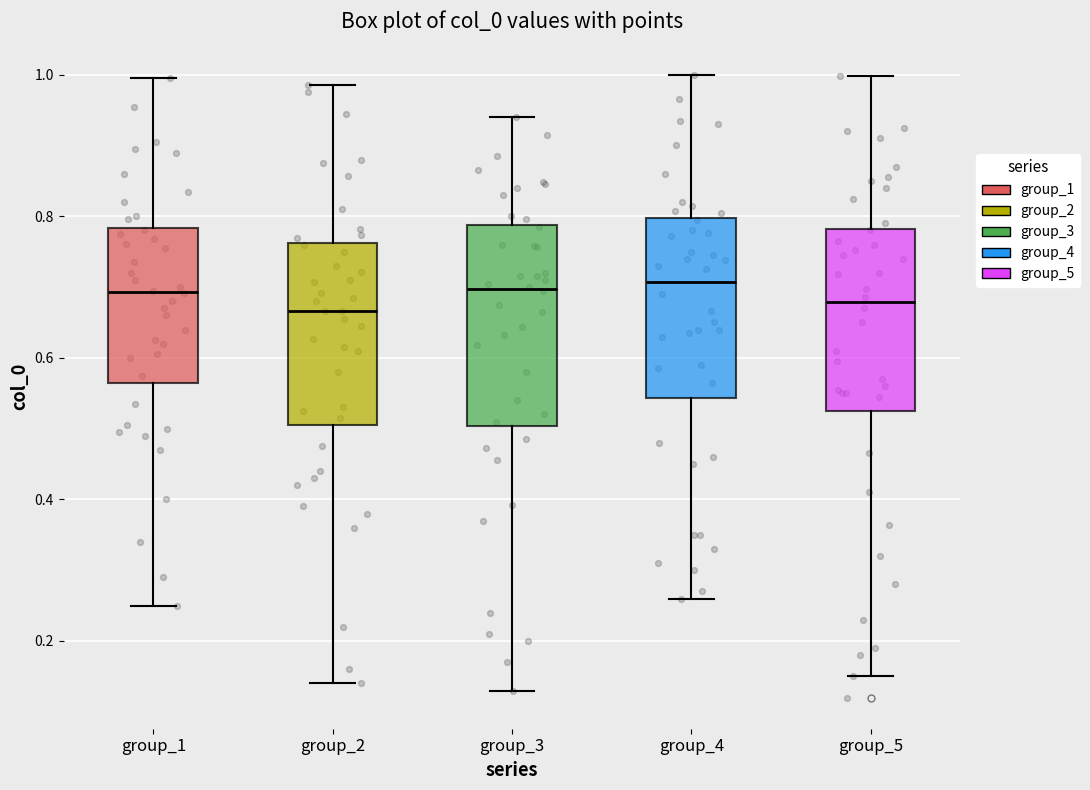

Reading left to right, transcribe this box plot: for each box, give where its median line is, the range the box spans, and where its two whiskers end, as read against the y-axis. The values are not printed on the chart, so give them approximately, as read against the axis.

group_1: median 0.70, box 0.56 to 0.78, whiskers 0.26 to 1.00
group_2: median 0.66, box 0.50 to 0.76, whiskers 0.14 to 0.98
group_3: median 0.70, box 0.50 to 0.78, whiskers 0.14 to 0.94
group_4: median 0.70, box 0.54 to 0.80, whiskers 0.26 to 1.00
group_5: median 0.68, box 0.52 to 0.78, whiskers 0.16 to 1.00